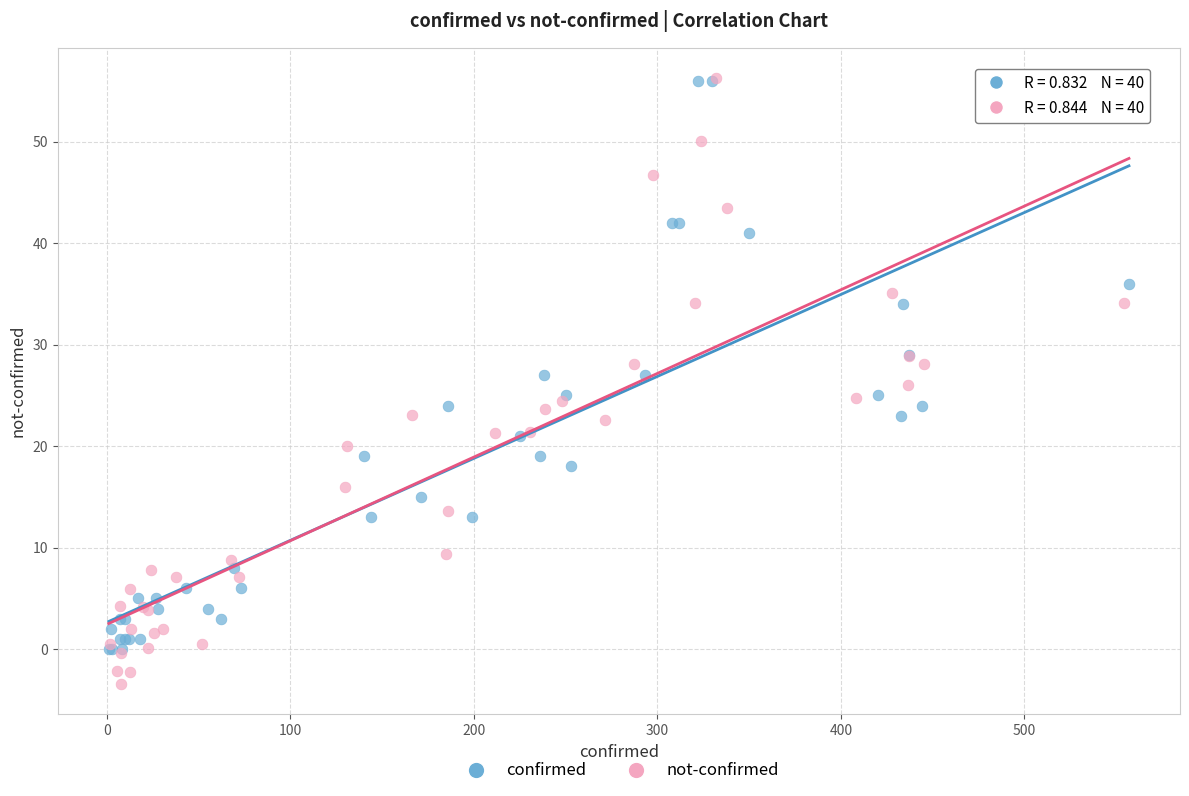

Which series reaches the minimum Y coordinate?

not-confirmed